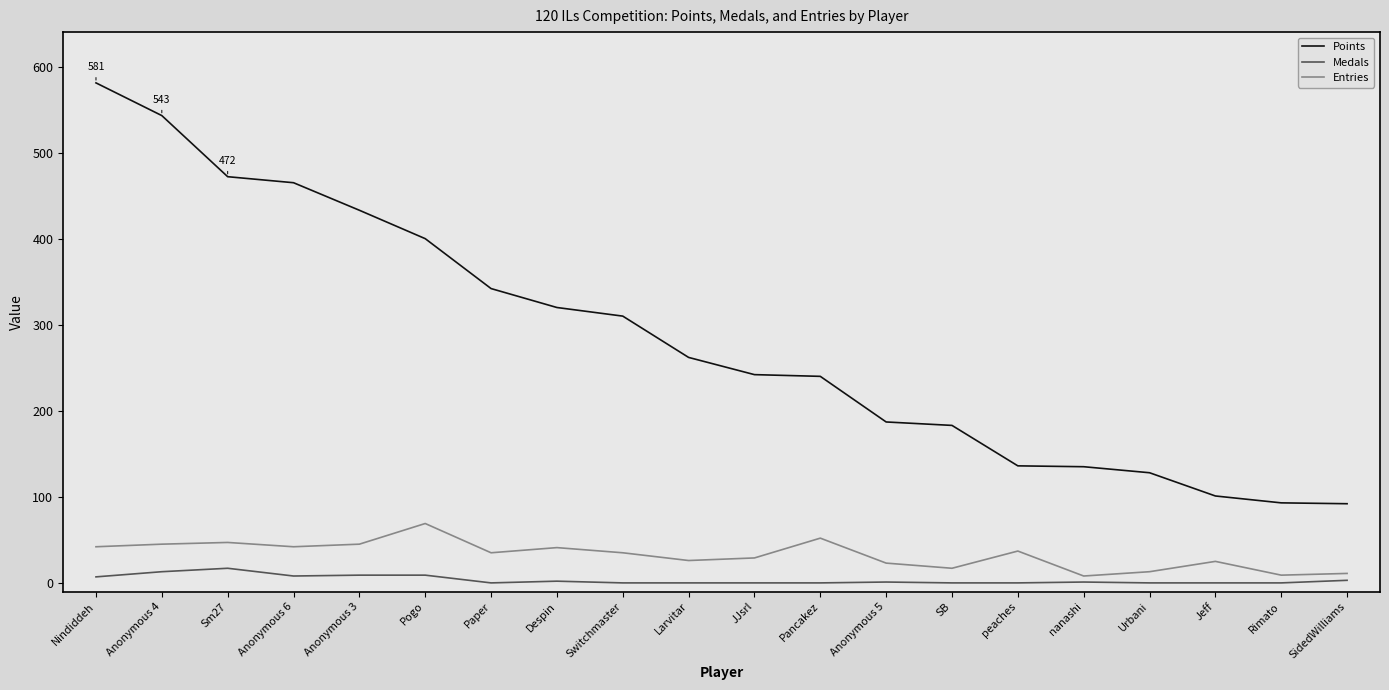

True or false: Points and Entries cross at least once.

False